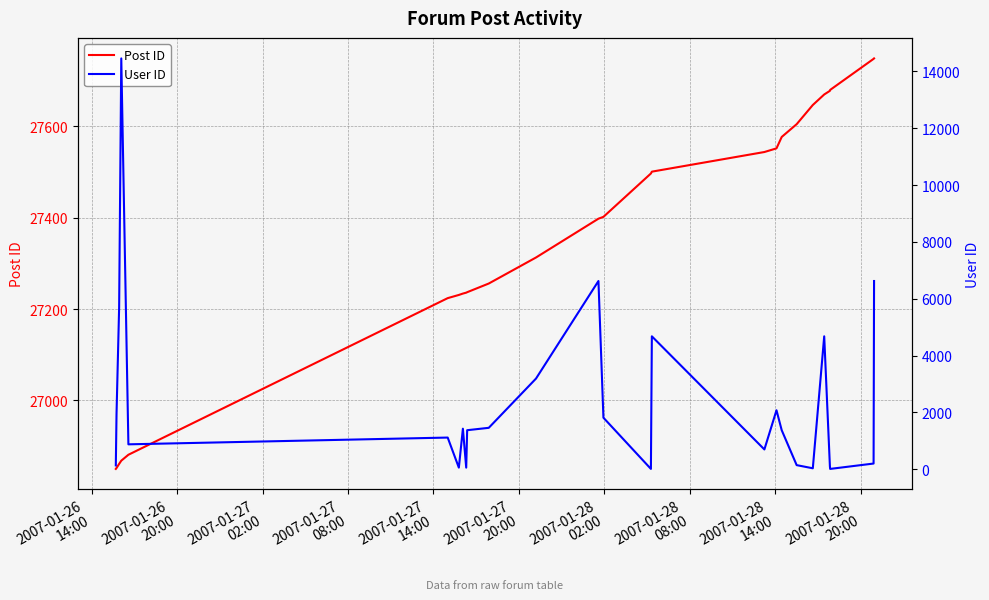

Is this an area chart (filled region under the line)?

No